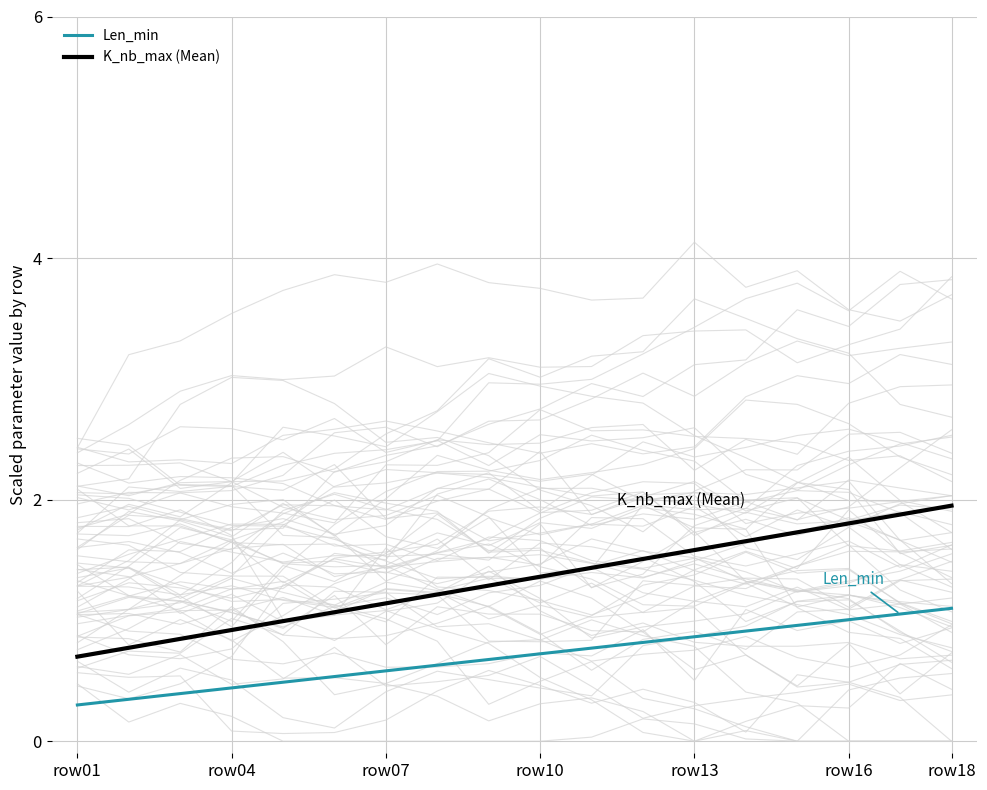

Is it true that K_nb_max (Mean) equals 1.1 at row01?

False